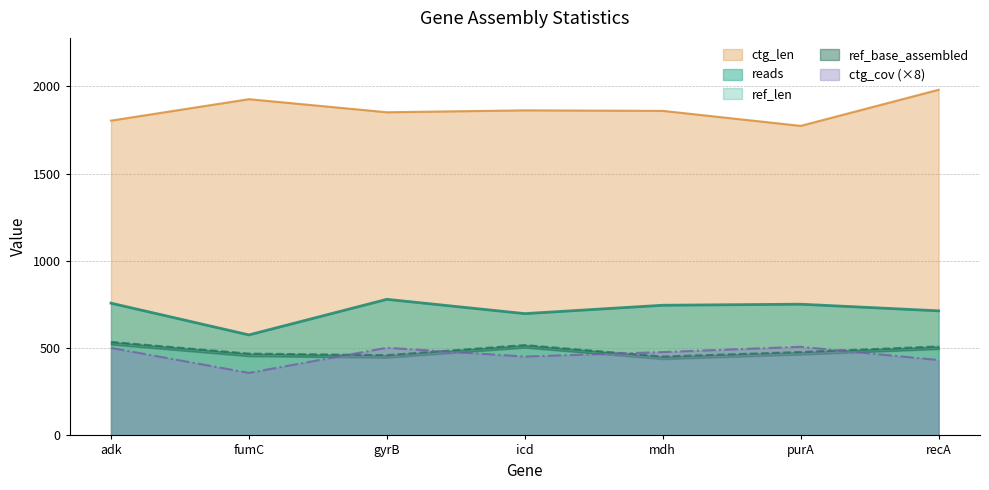

At which label does reads reach its minimum?

fumC